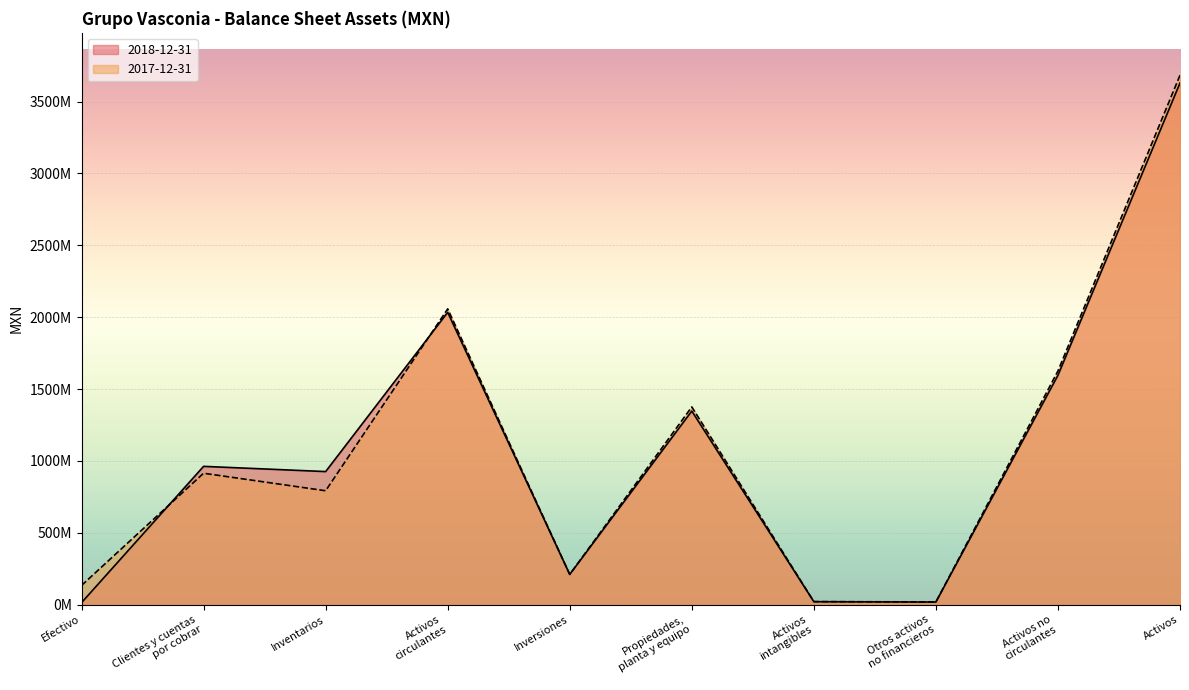

Which series has the largest range (max minus min)?

2017-12-31